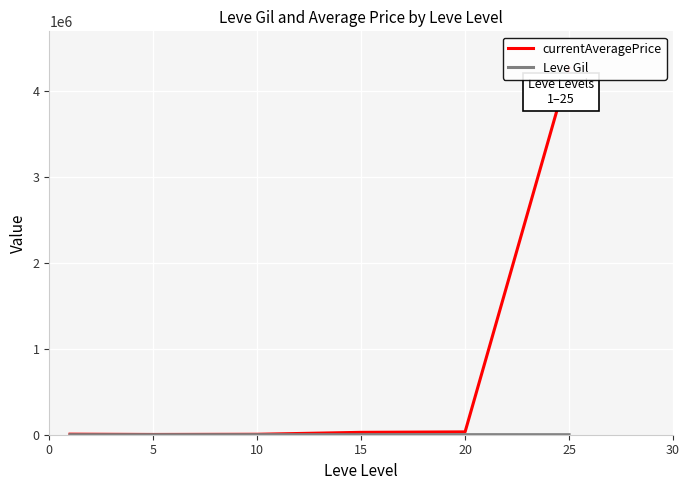

Reading left to right, extract all data points from this chart.

currentAveragePrice: 6559.5	2964.0	5330.5	27722.8	33136.5	4267258.5
Leve Gil: 232.5	363.3	803.3	620.0	770.0	296.7